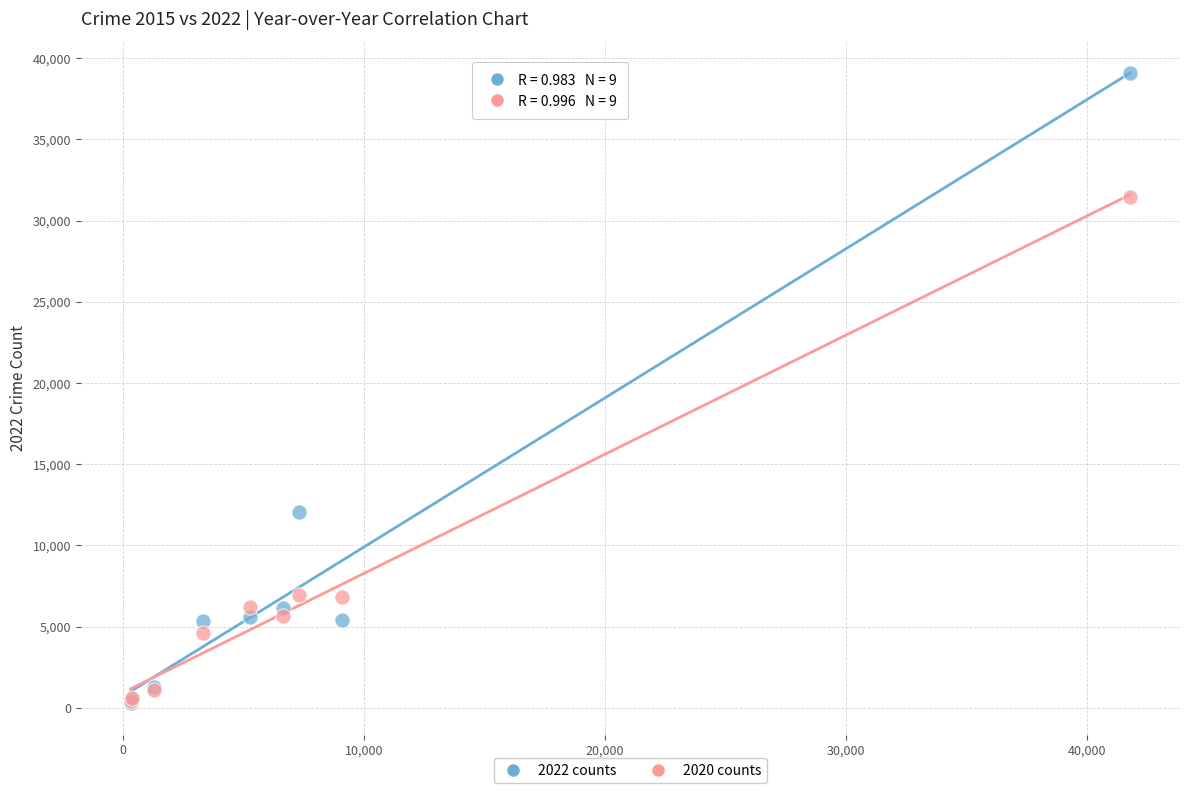

Across all series, what Y value is closest to 19693?

12077